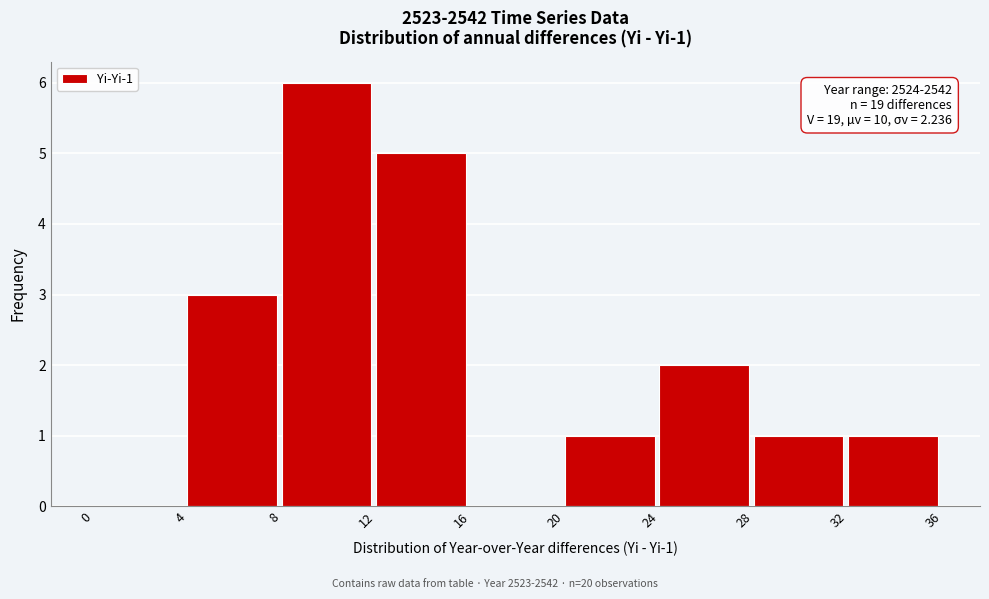

Over which range of the x-axis is the bar tallest?

8 to 12